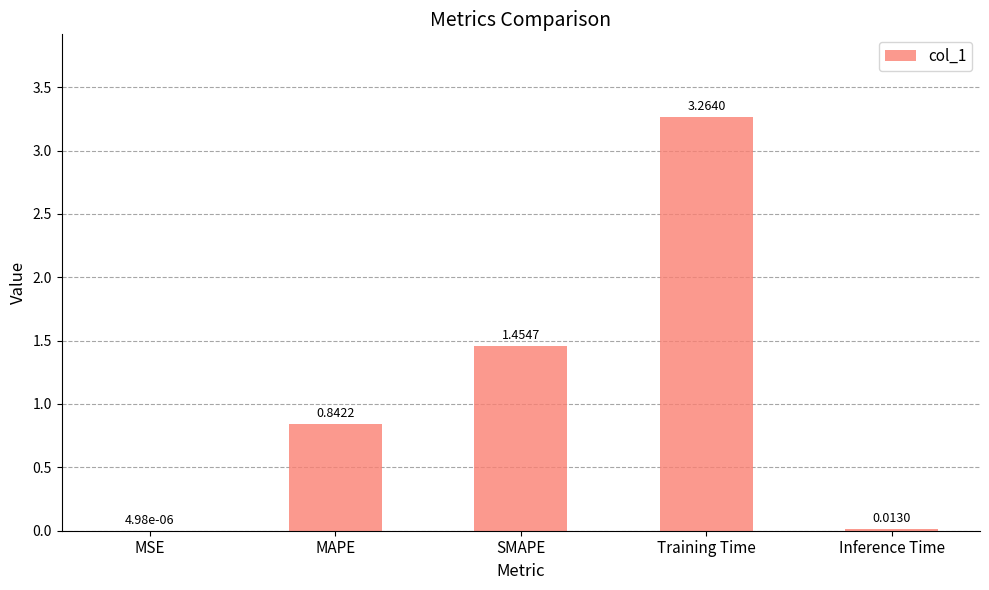

Between MAPE and Inference Time, which is larger?

MAPE